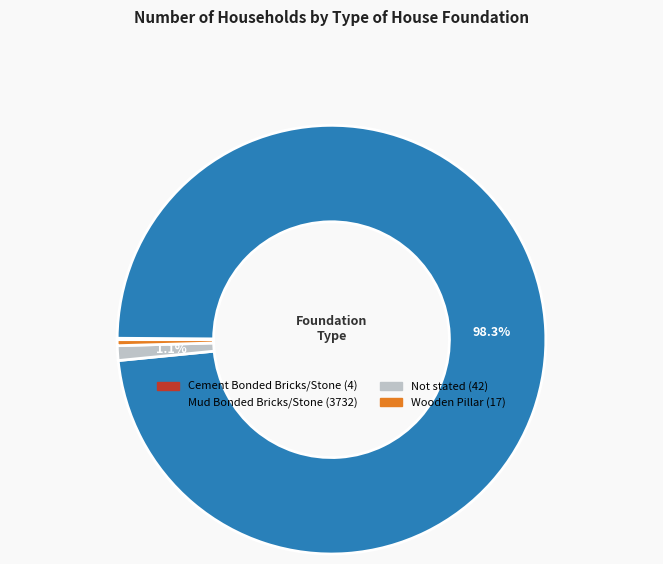

Do Mud Bonded Bricks/Stone and Wooden Pillar together represent more than half of the pie?

Yes